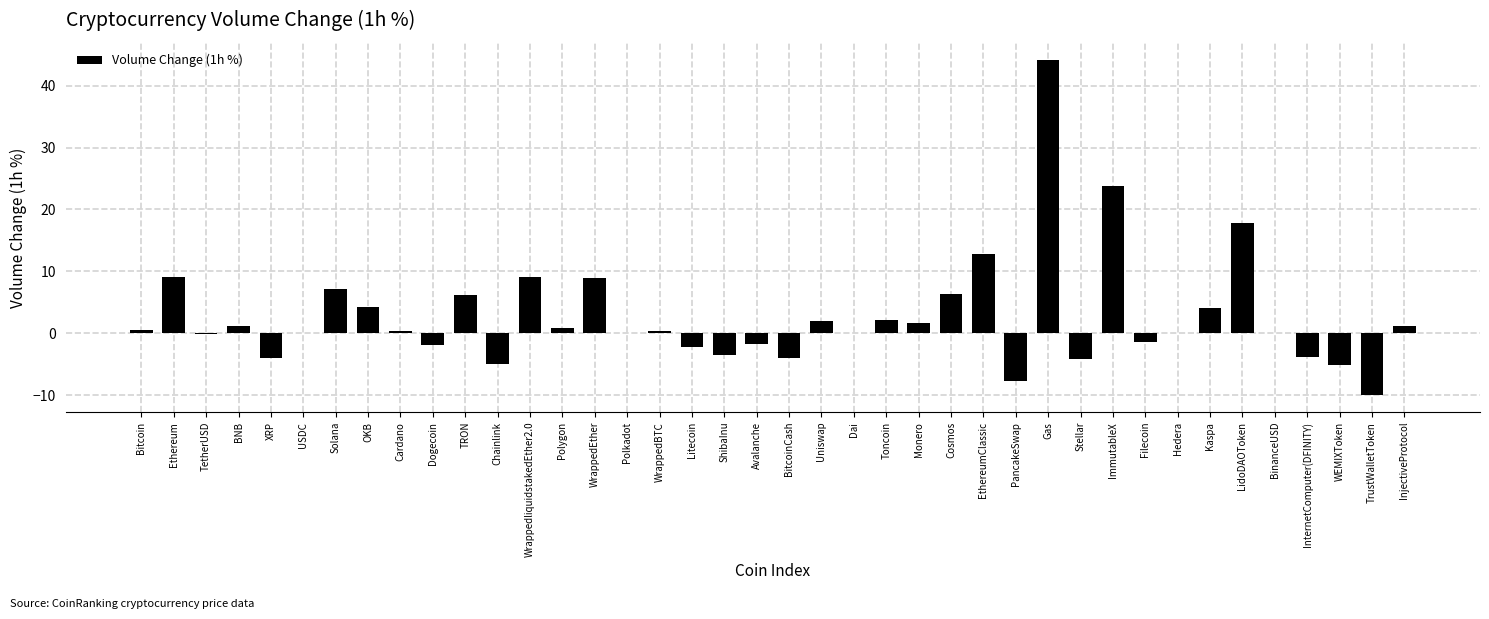

What is the sum of all values?

108.7